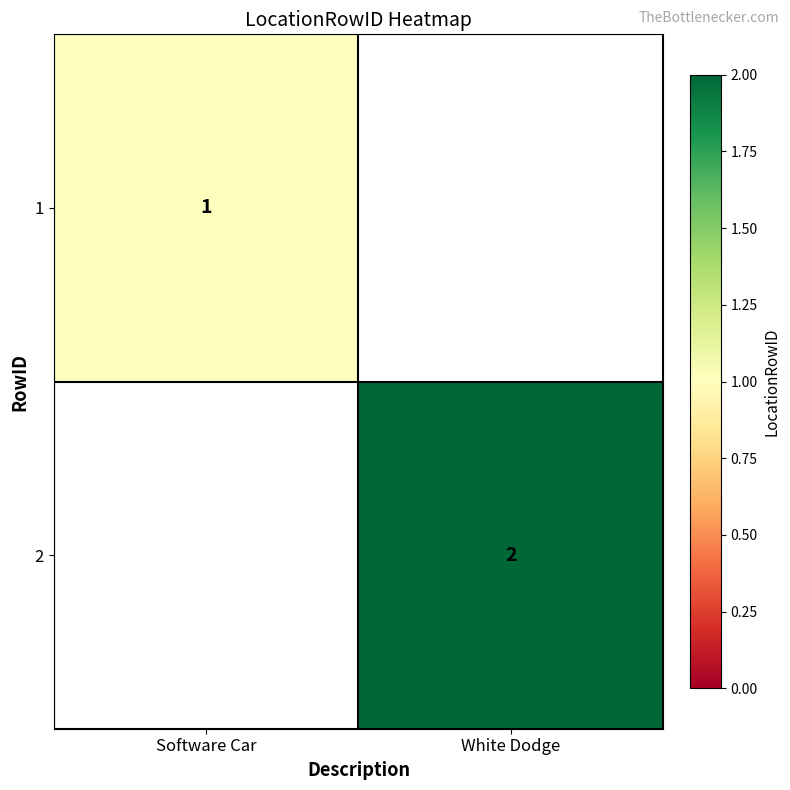

True or false: 1 has a value of 0 at Software Car.

False